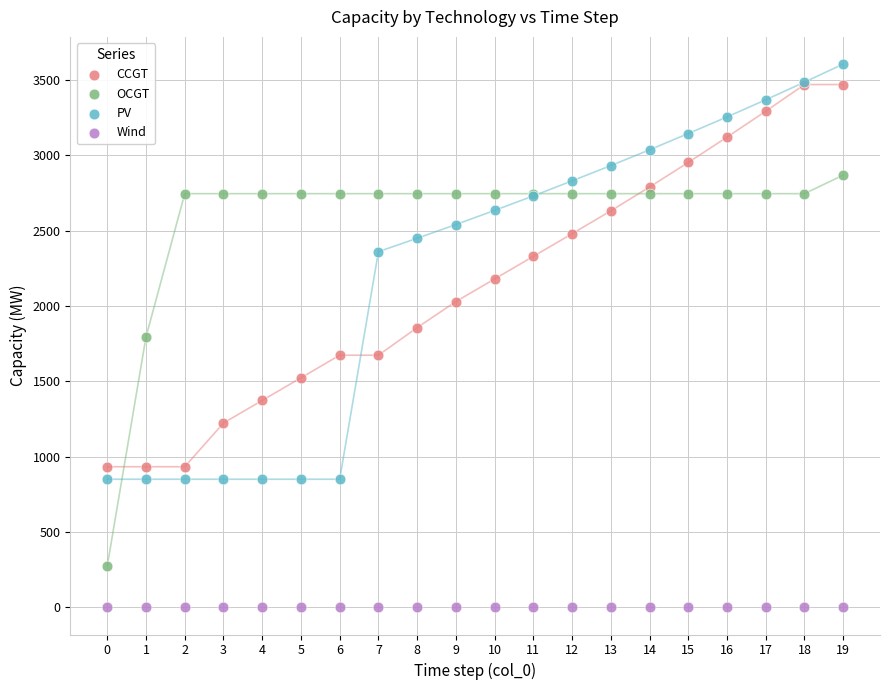

Which series reaches the minimum Y coordinate?

Wind